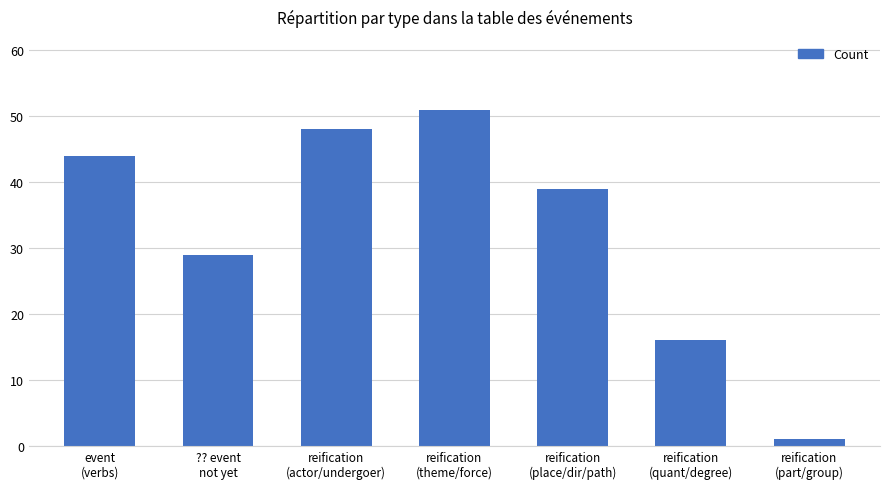

Rank the categories by value from lowest to highest.

reification
(part/group), reification
(quant/degree), ?? event
not yet, reification
(place/dir/path), event
(verbs), reification
(actor/undergoer), reification
(theme/force)